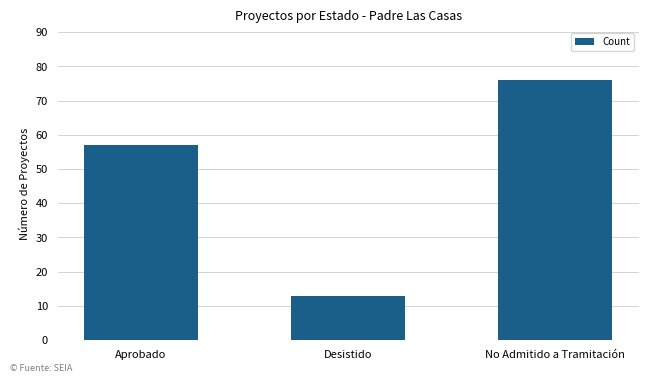

What is the average value?

49